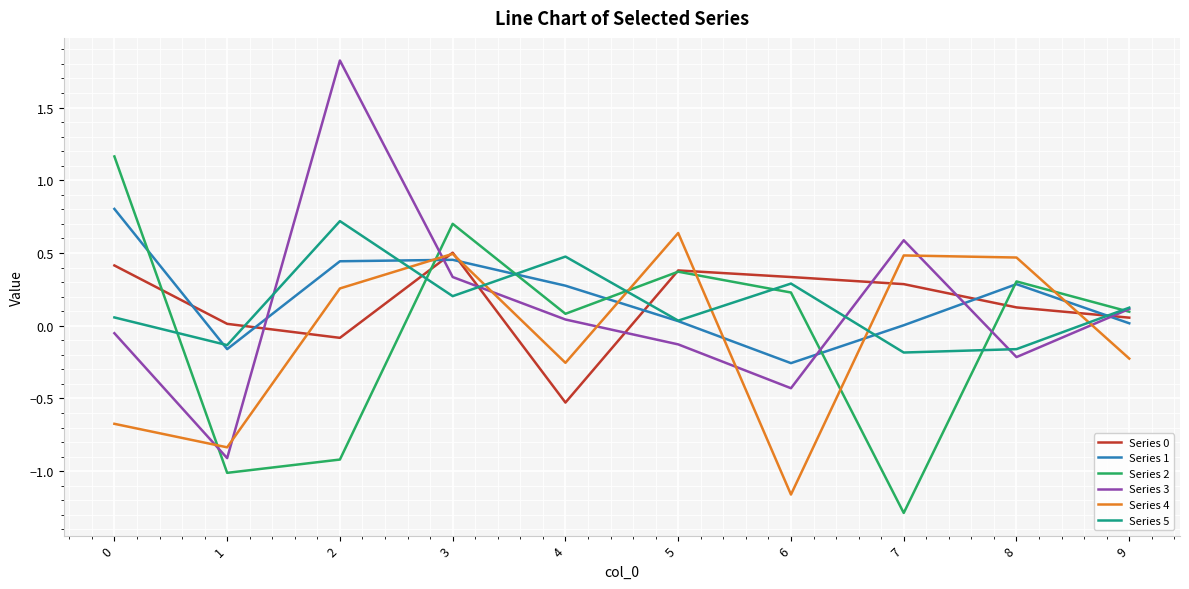

True or false: Series 4 has more than 1 points higher than both neighbors.

True